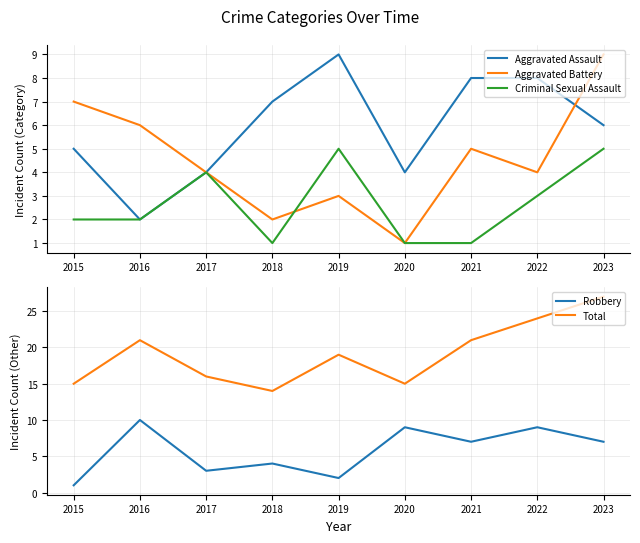

Reading right to left, extract all data points from this chart.

Aggravated Assault: 6	8	8	4	9	7	4	2	5
Aggravated Battery: 9	4	5	1	3	2	4	6	7
Criminal Sexual Assault: 5	3	1	1	5	1	4	2	2
Robbery: 7	9	7	9	2	4	3	10	1
Total: 27	24	21	15	19	14	16	21	15